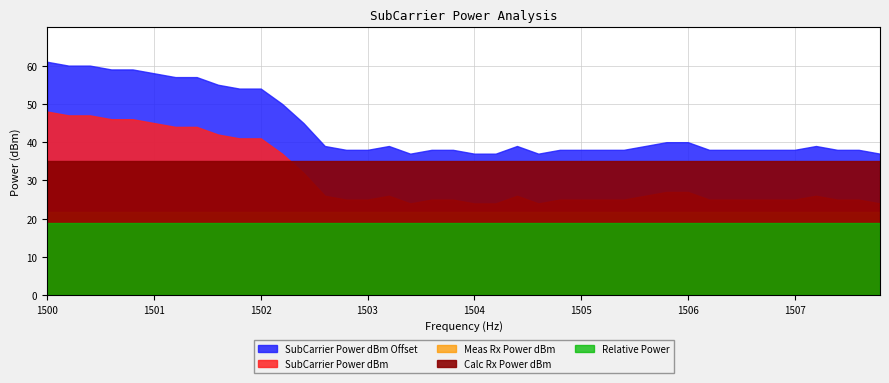

What is the sum of all Relative Power values?

760.0